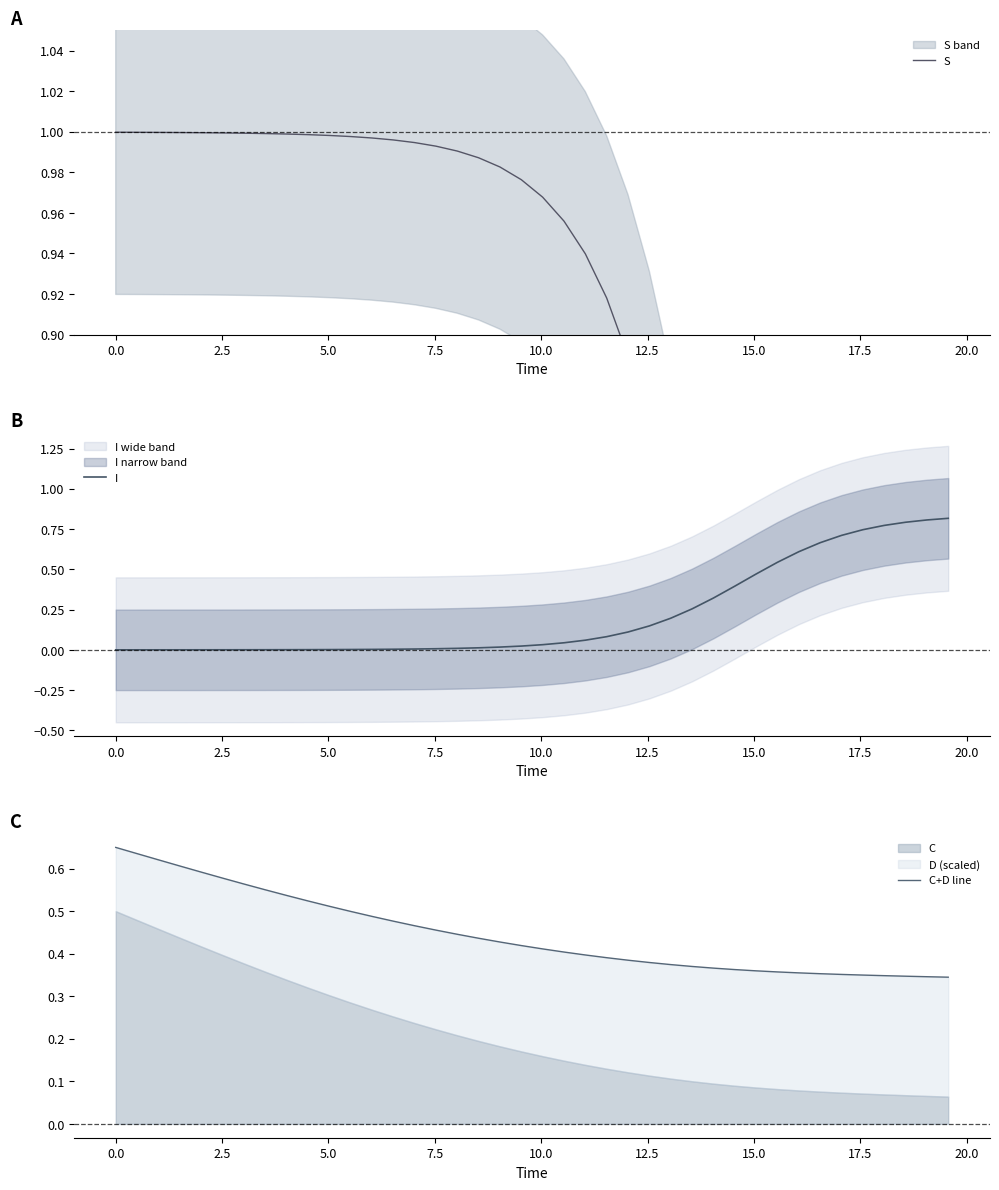

At how many categories does at least one series exceed 0?

40